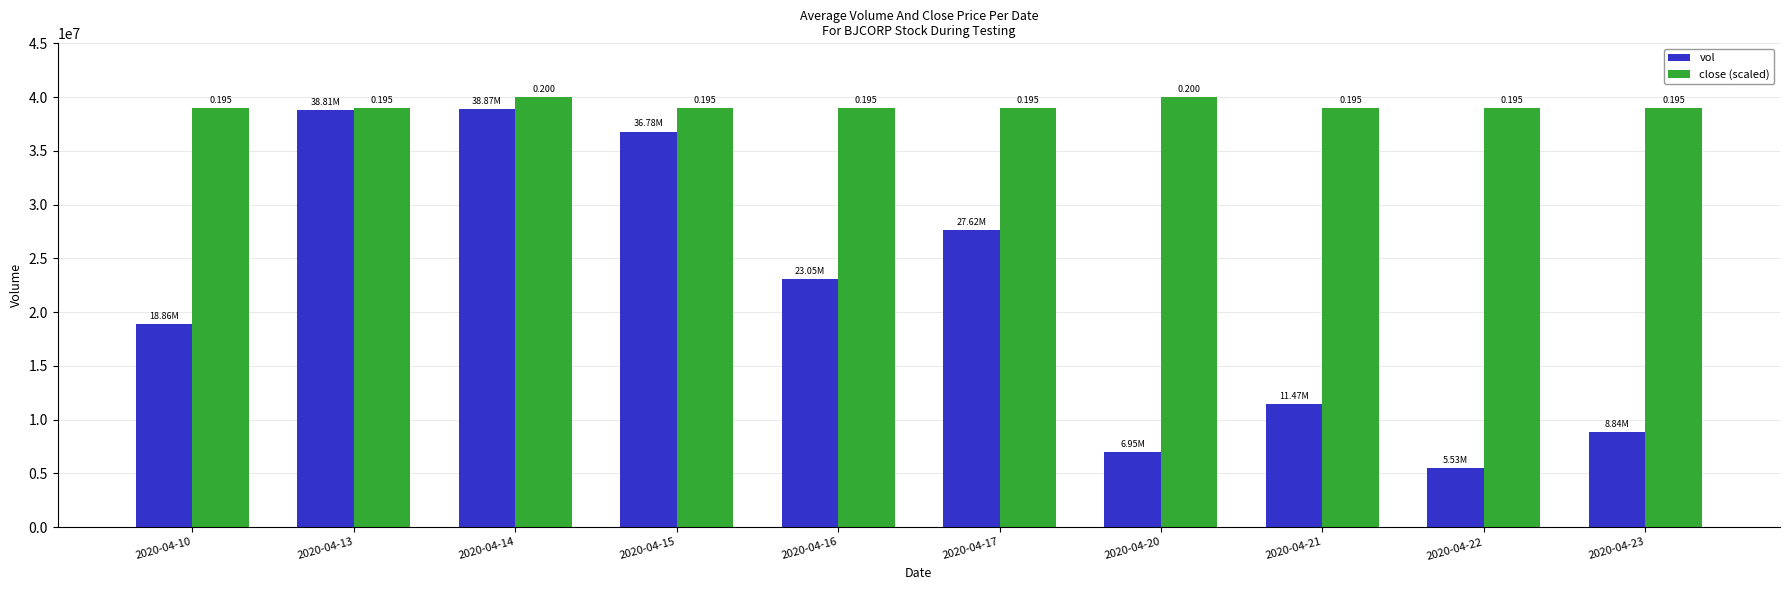

What are all the series names shown in the legend?

vol, close (scaled)